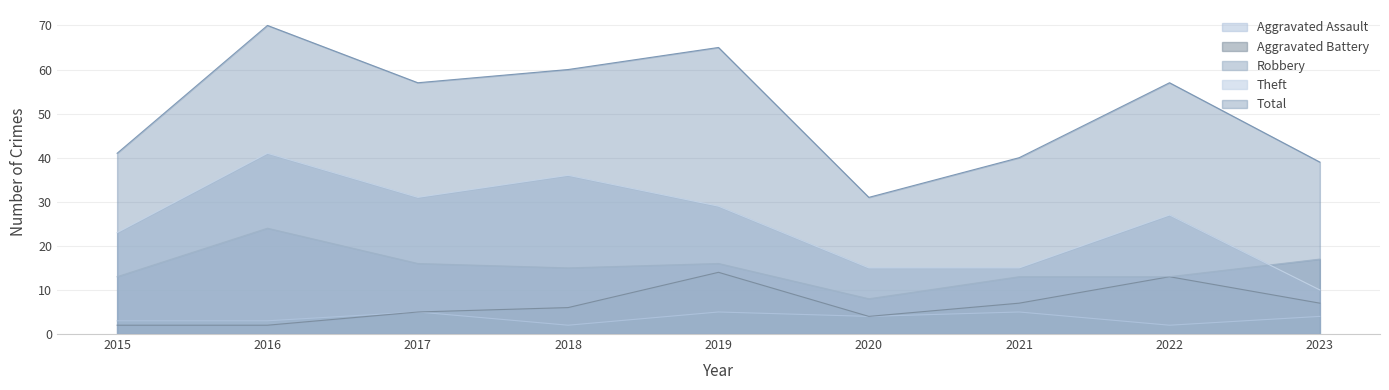

List the labels in order of Theft value, largest first.

2016, 2018, 2017, 2019, 2022, 2015, 2020, 2021, 2023